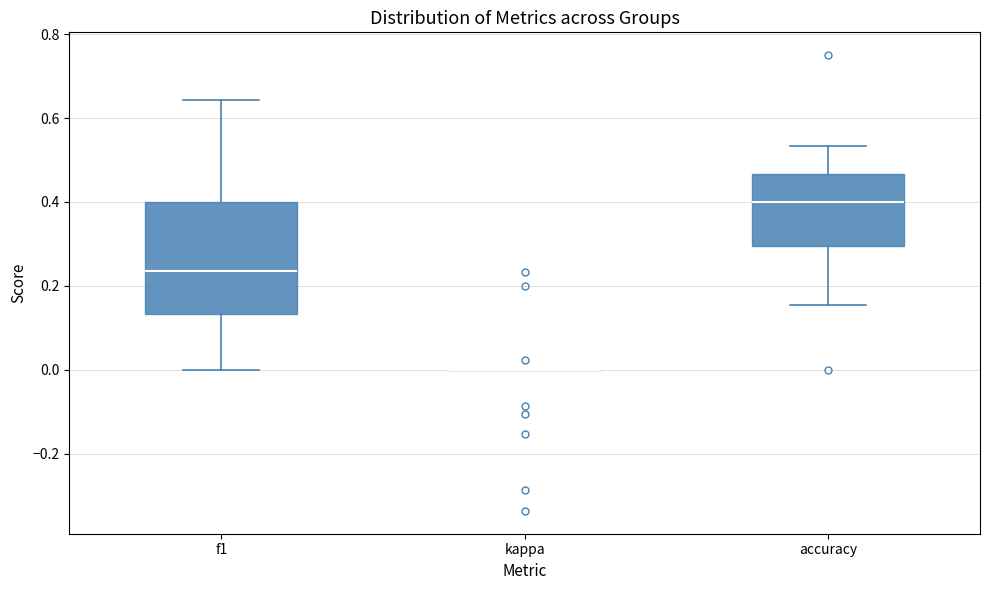

Where is the upper edge of the box for accuracy on the y-axis? The values are not printed on the chart, so give them approximately, as read against the axis.

0.46